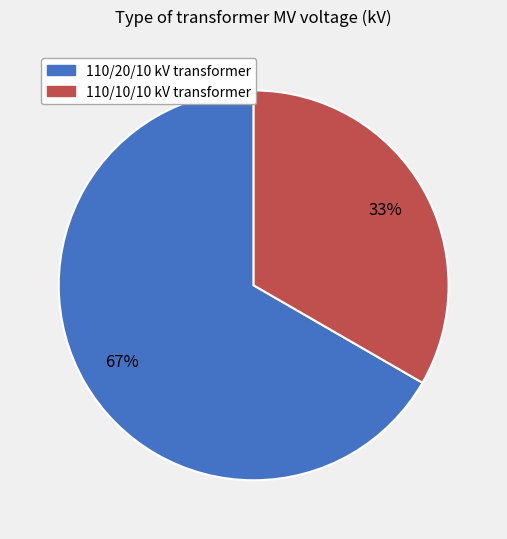

Is there any slice that represents more than half of the pie?

Yes